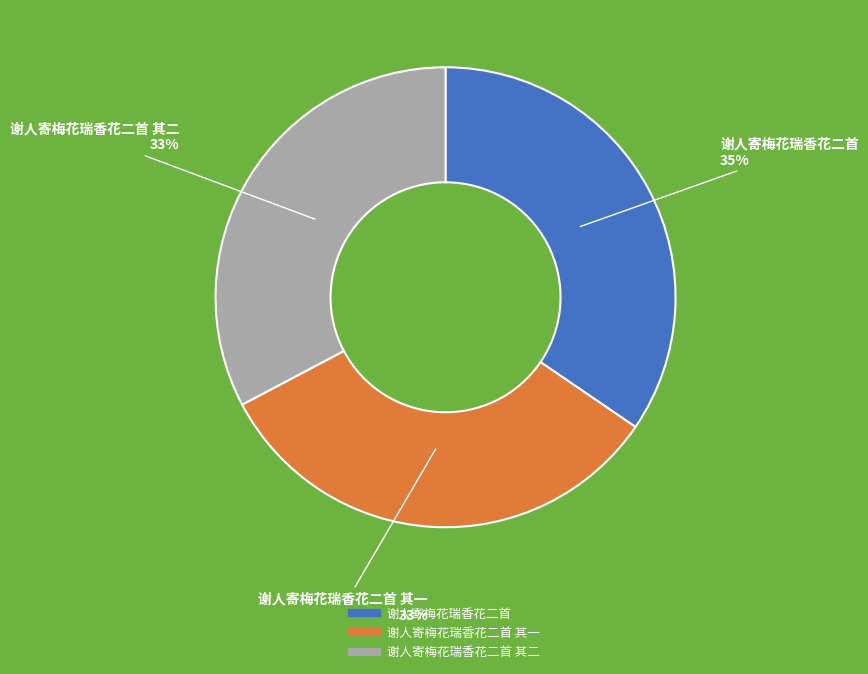

Does any single category account for the majority?

No